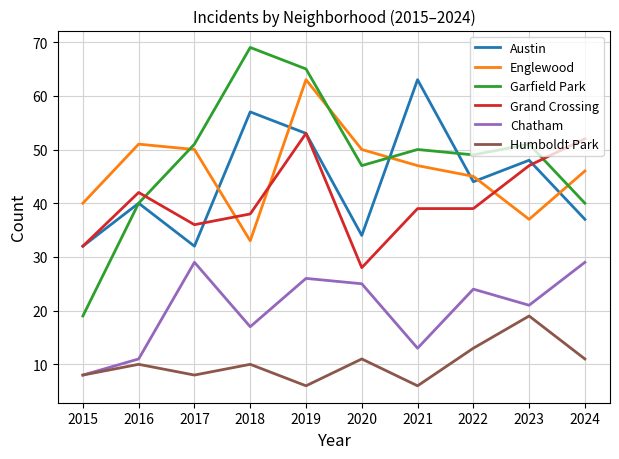

The Chatham series shows 21 at 2023. True or false?

True